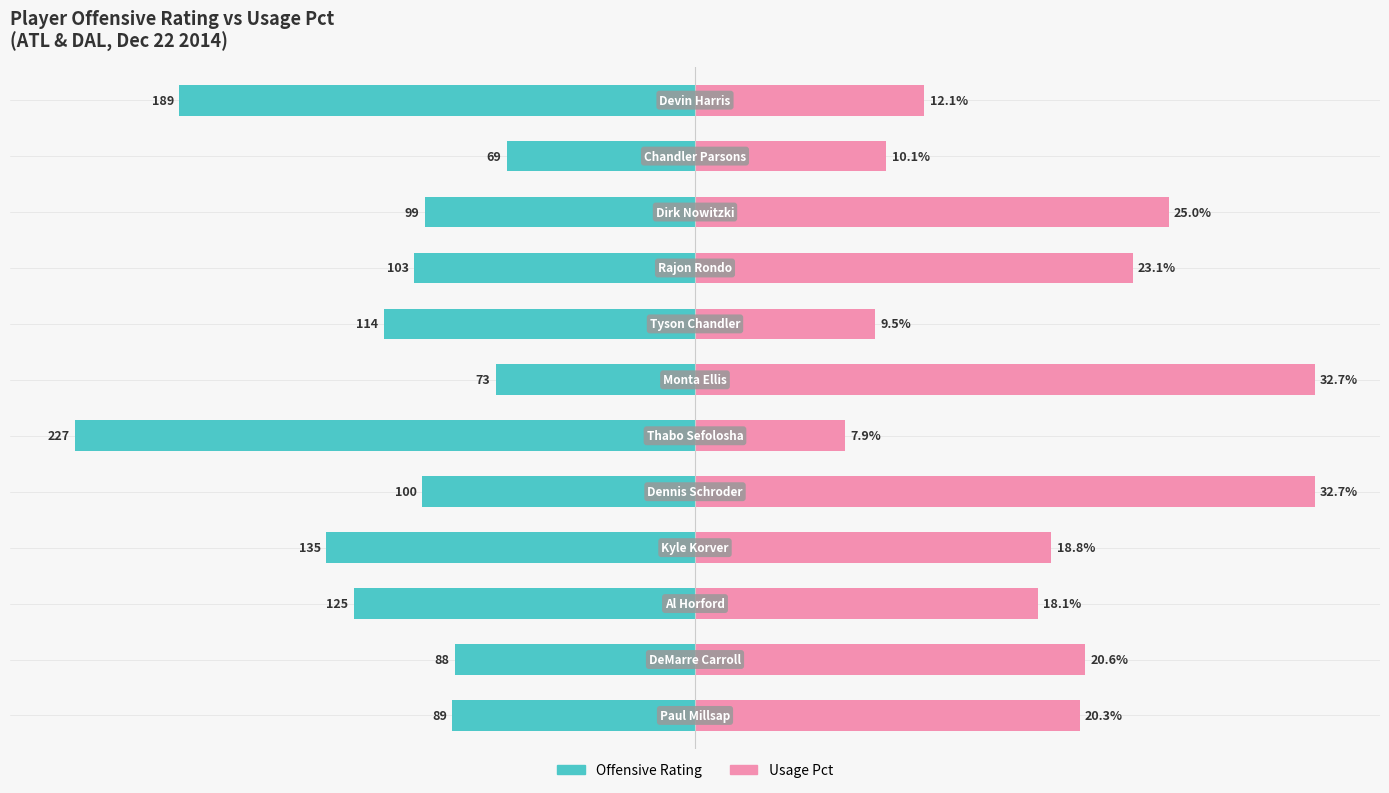

How many data points in usg_pct are above 58?

6